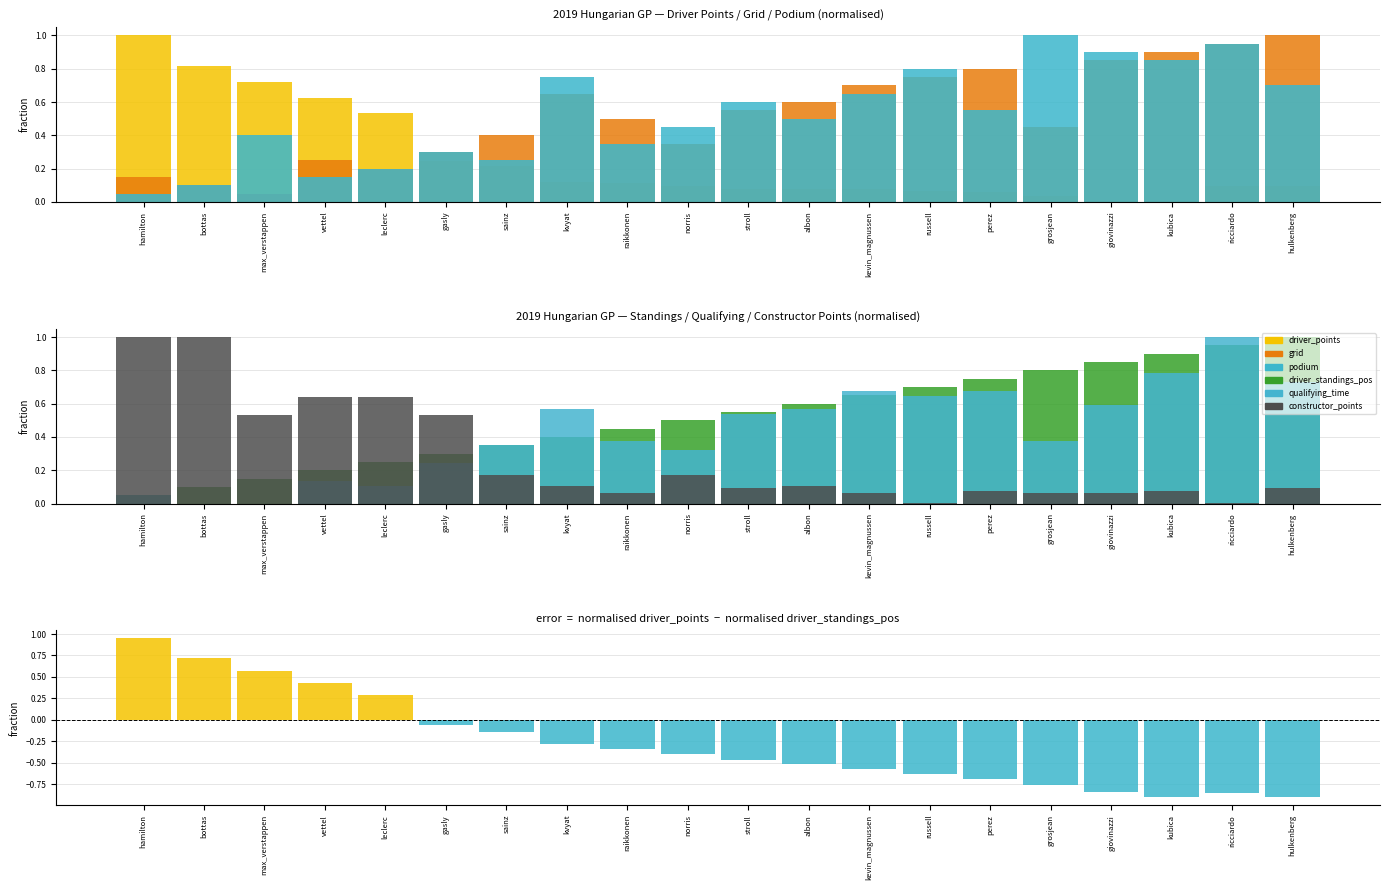

Count the number of data series in this chart.

6